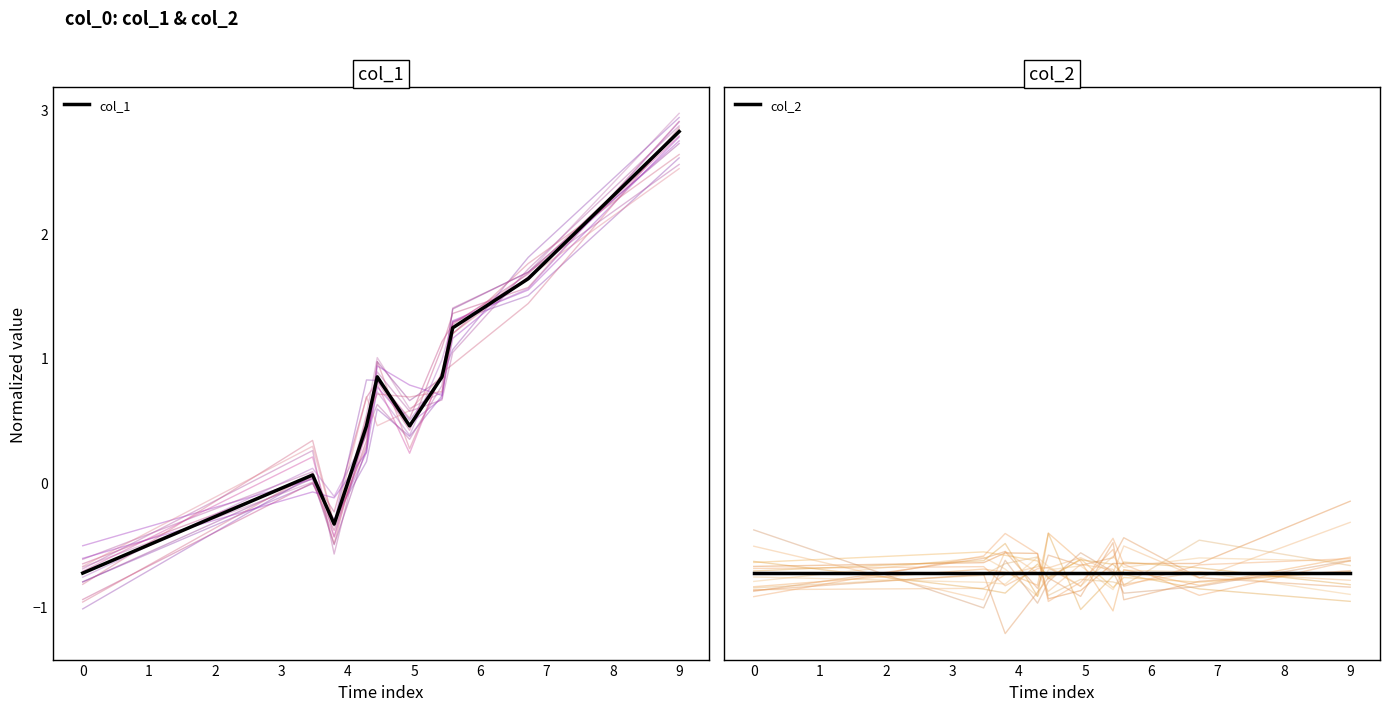

Where does the data first go above 0?

1